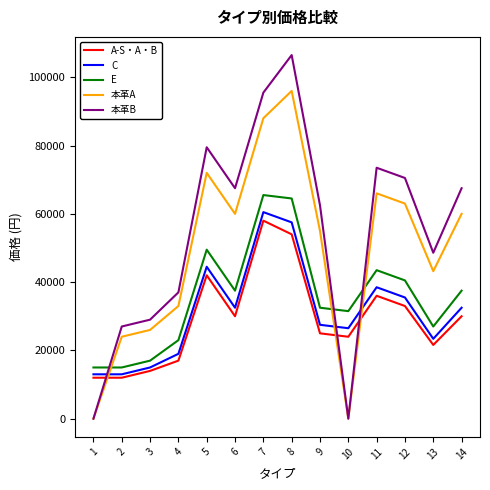

What is the highest value of the 本革B series?

106500